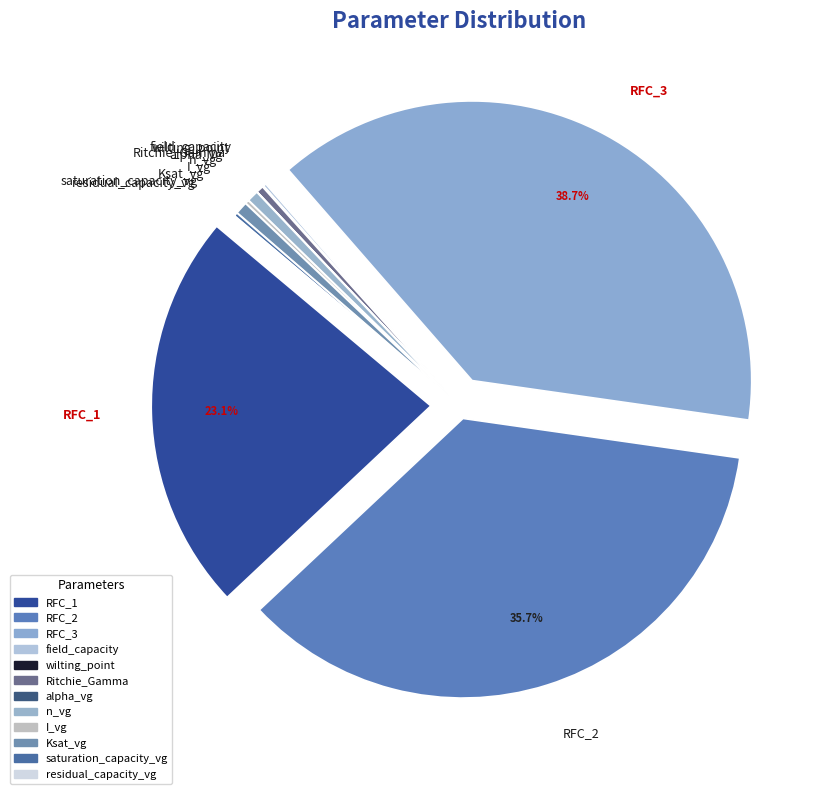

Is there a majority slice in this chart?

No